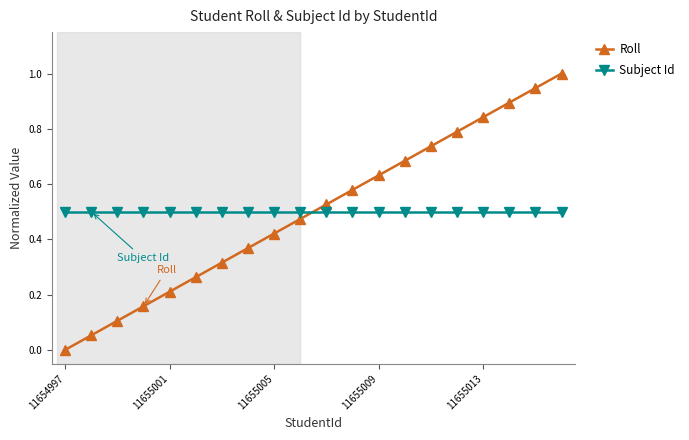

How many times do Roll and Subject Id cross each other?

1